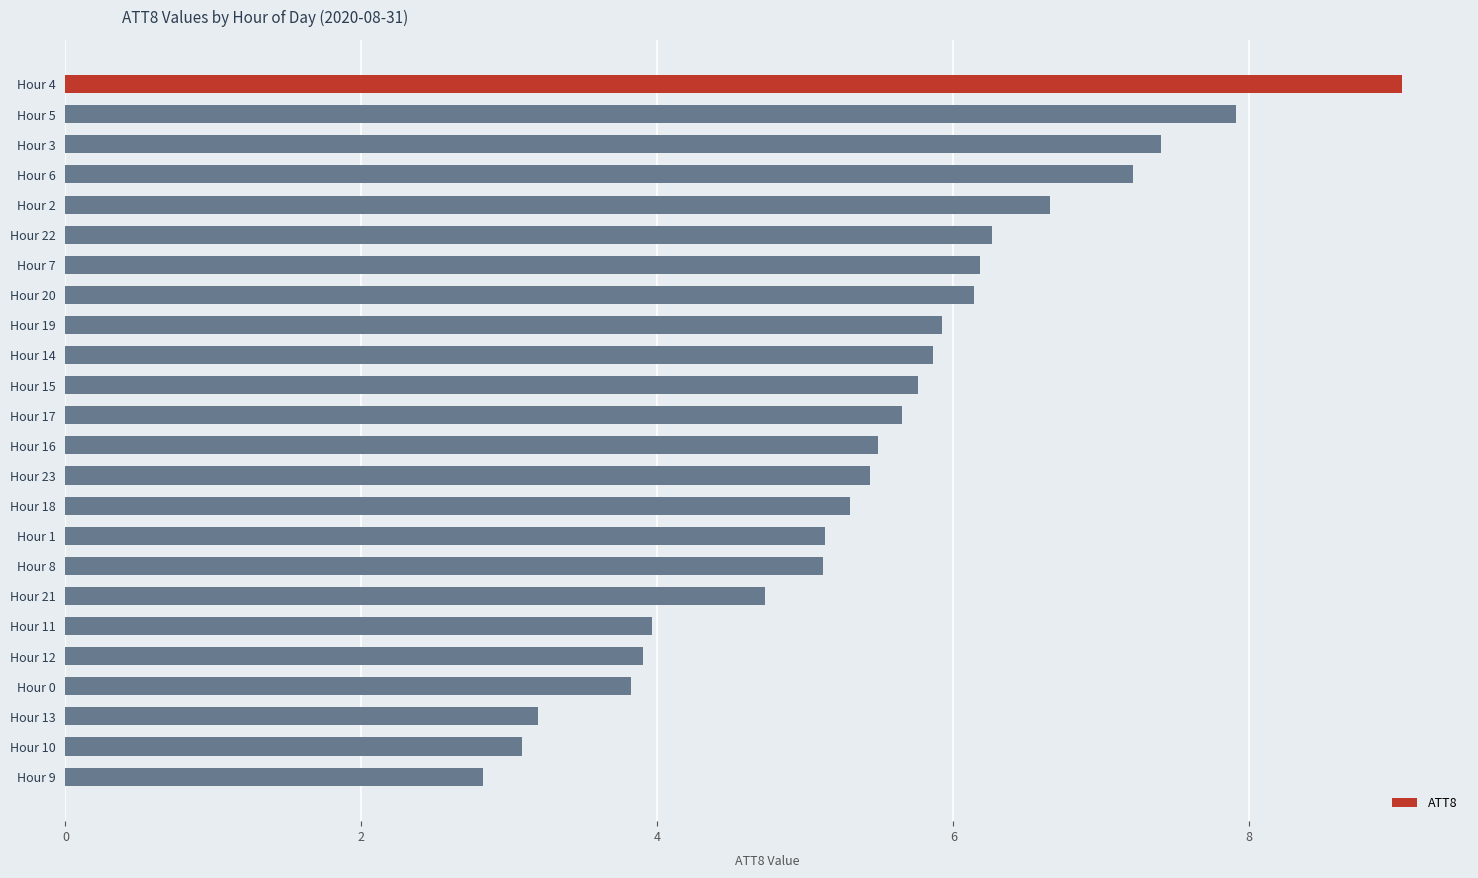

What is the change in value from Hour 7 to Hour 16?

-0.7